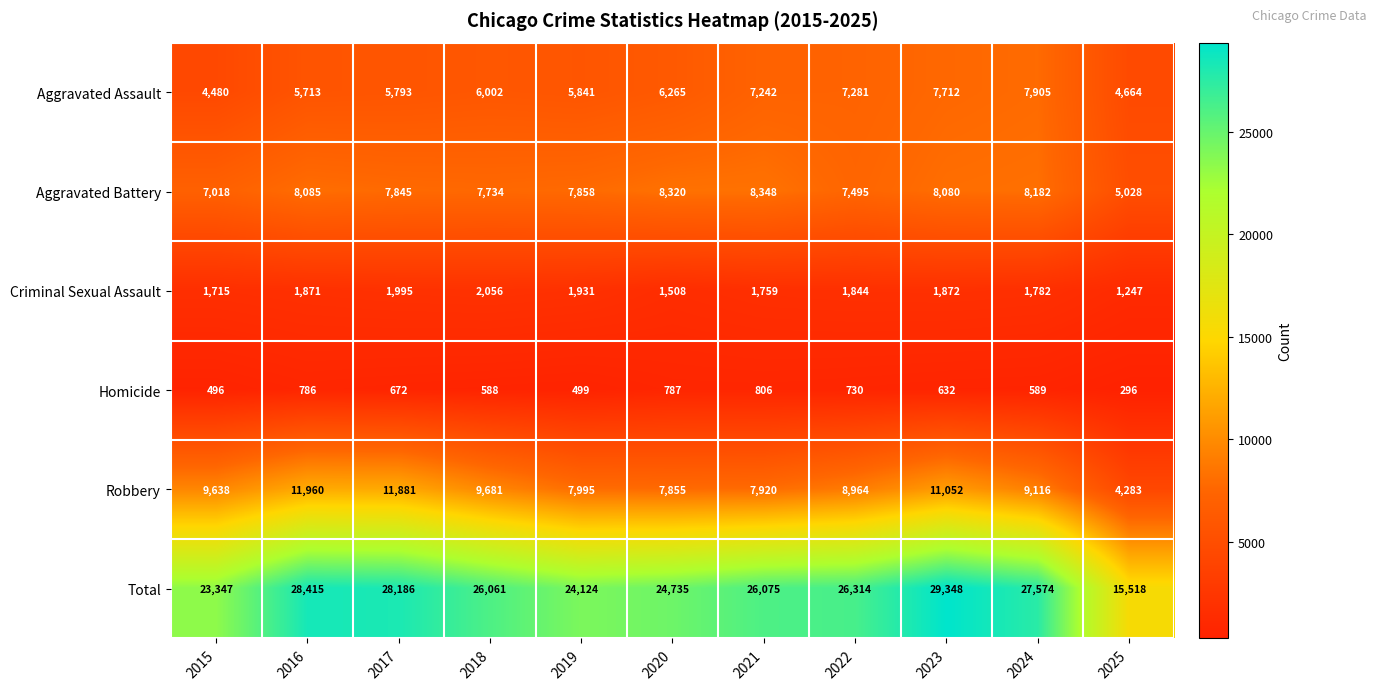

At which label is Total closest to 22433?

2015